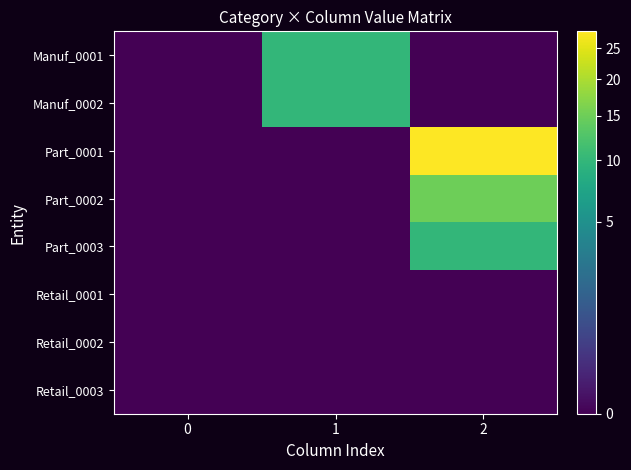

Rank the series at 0 from highest to lowest value.

Manuf_0001, Manuf_0002, Part_0001, Part_0002, Part_0003, Retail_0001, Retail_0002, Retail_0003